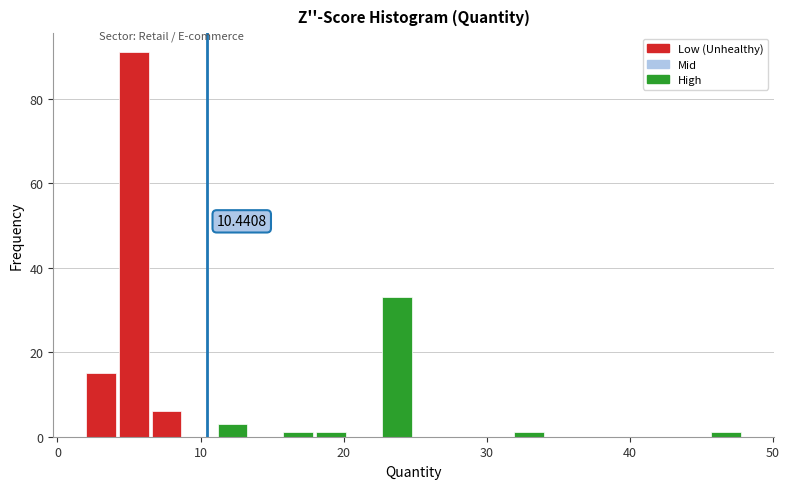

Around what value on the x-axis is the tallest bar? Give the approximate position of its centre, as read against the axis.

5